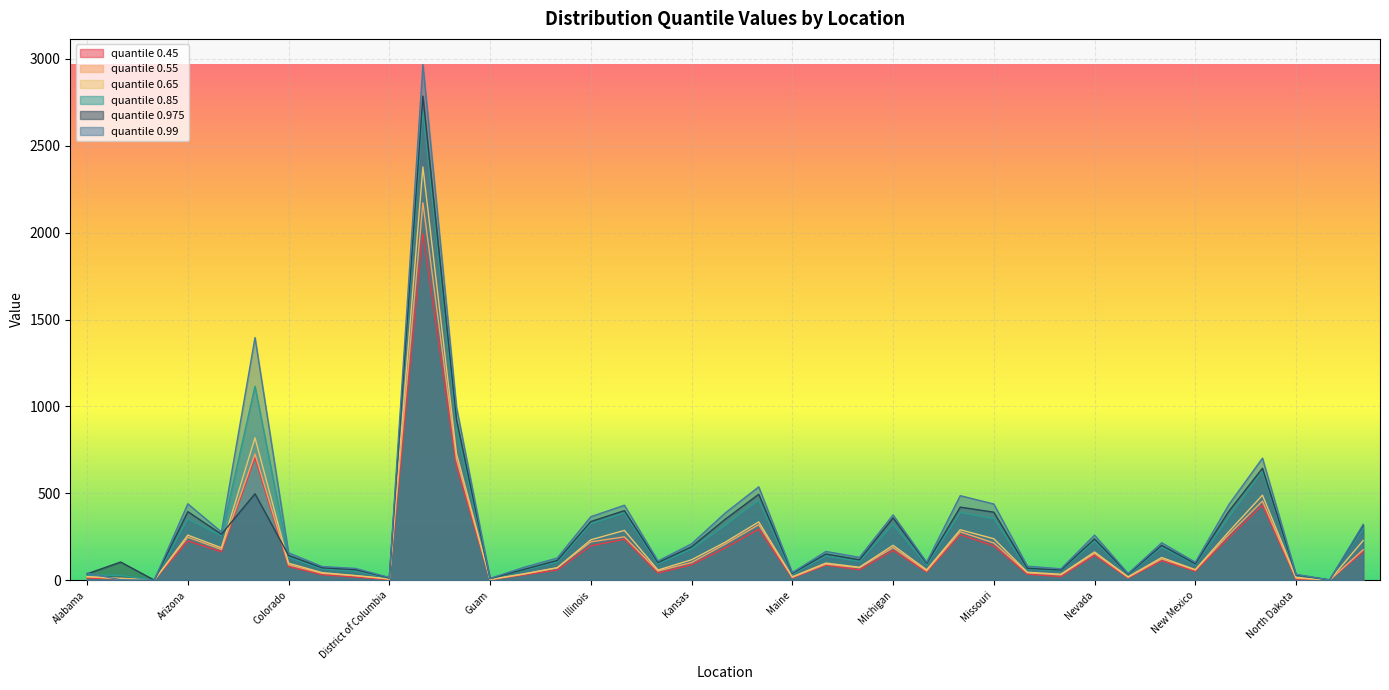

How many interior local peaks does the 0.55 series have?

11